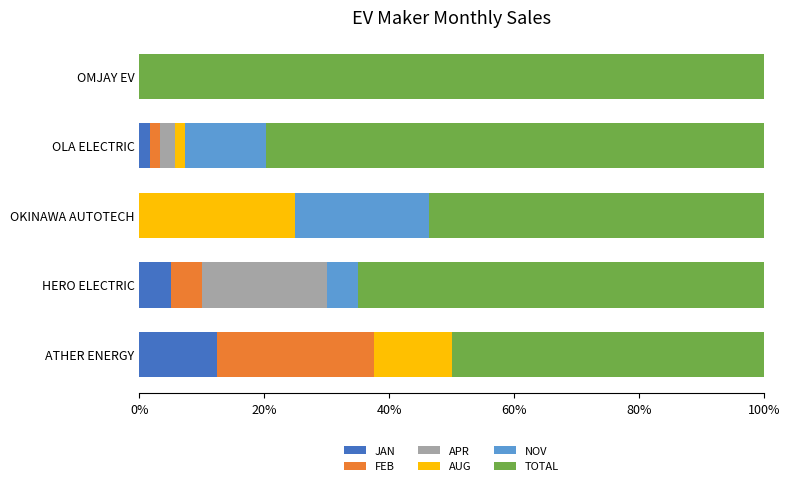

At which label does JAN reach its peak?

ATHER ENERGY